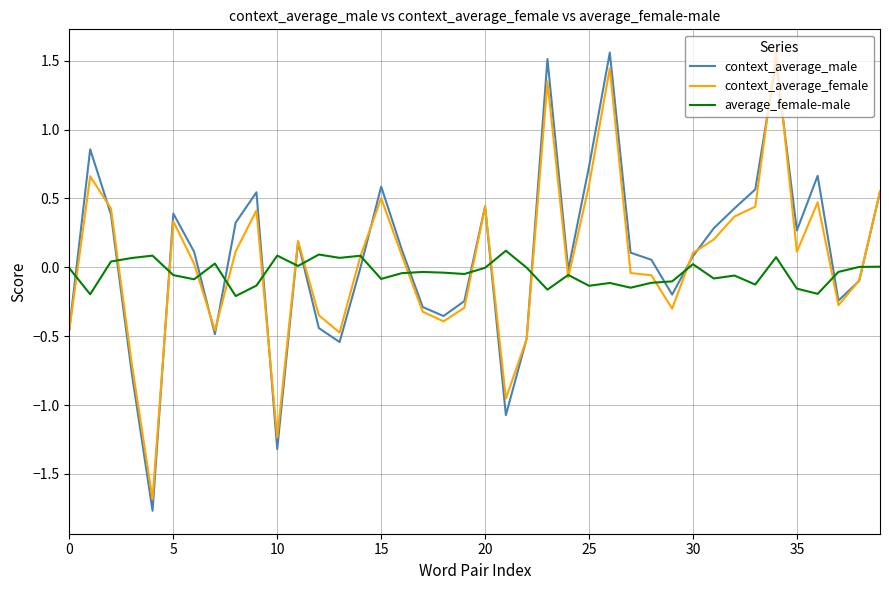

What is the smallest value displayed?

-1.8